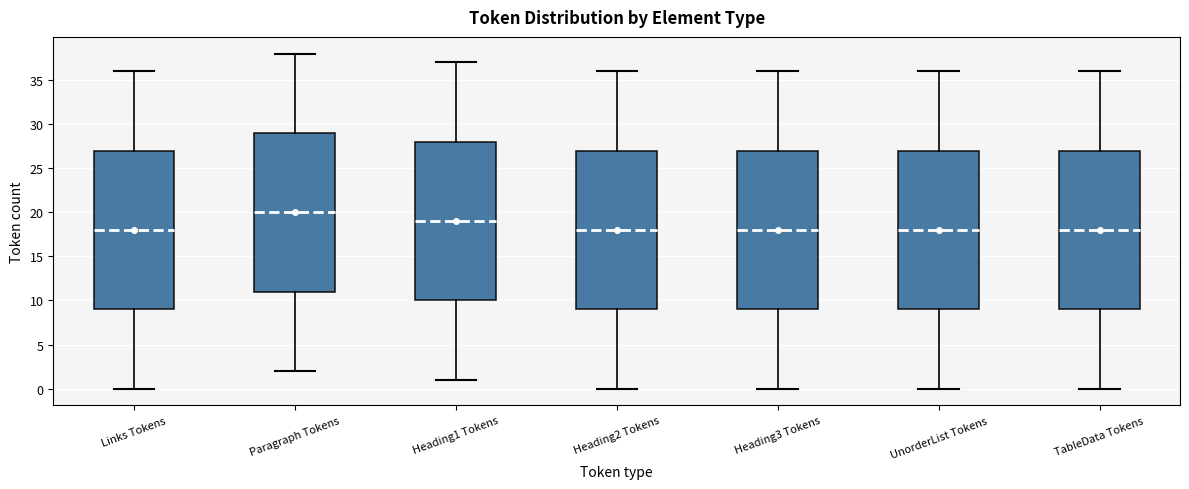

Reading left to right, transcribe this box plot: for each box, give where its median line is, the range the box spans, and where its two whiskers end, as read against the y-axis. The values are not printed on the chart, so give them approximately, as read against the axis.

Links Tokens: median 18, box 9 to 27, whiskers 0 to 36
Paragraph Tokens: median 20, box 11 to 29, whiskers 2 to 38
Heading1 Tokens: median 19, box 10 to 28, whiskers 1 to 37
Heading2 Tokens: median 18, box 9 to 27, whiskers 0 to 36
Heading3 Tokens: median 18, box 9 to 27, whiskers 0 to 36
UnorderList Tokens: median 18, box 9 to 27, whiskers 0 to 36
TableData Tokens: median 18, box 9 to 27, whiskers 0 to 36